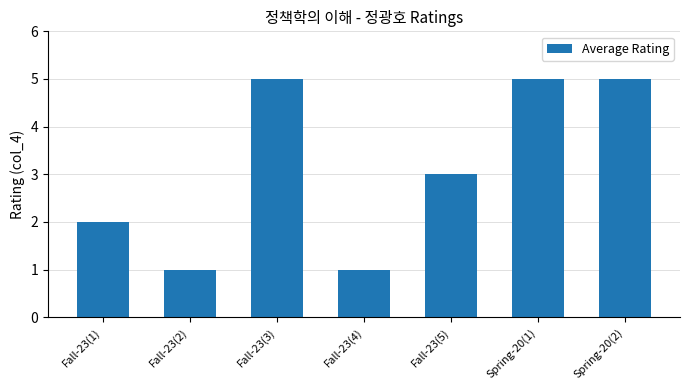

What is the label of the 4th bar from the left?

Fall-23(4)